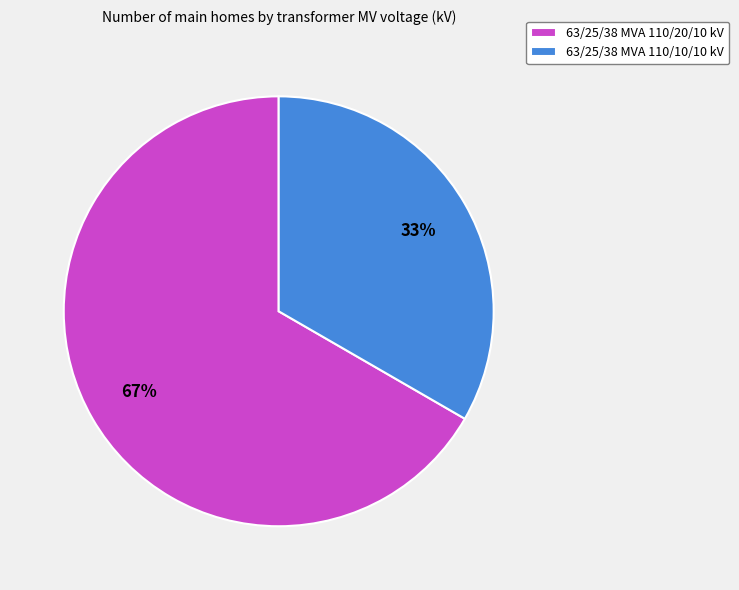

What is the majority slice?

63/25/38 MVA 110/20/10 kV